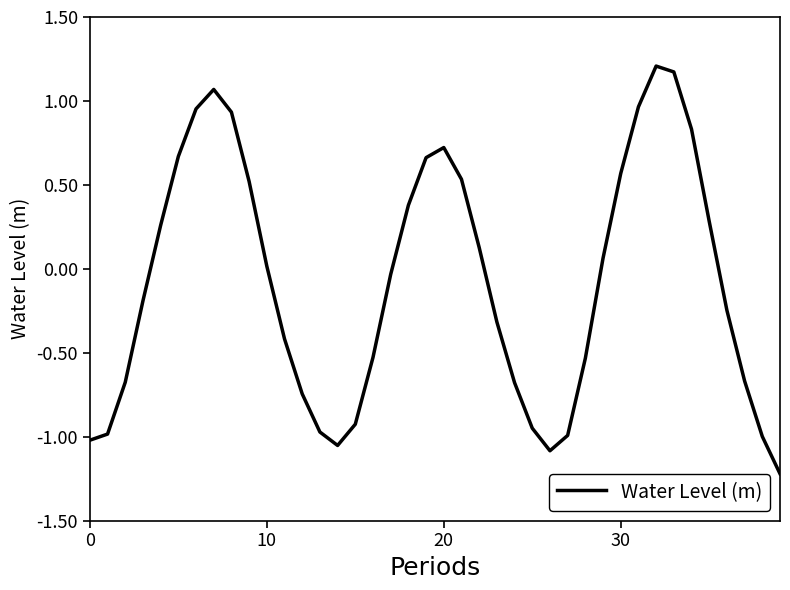

What is the greatest value displayed?

1.2